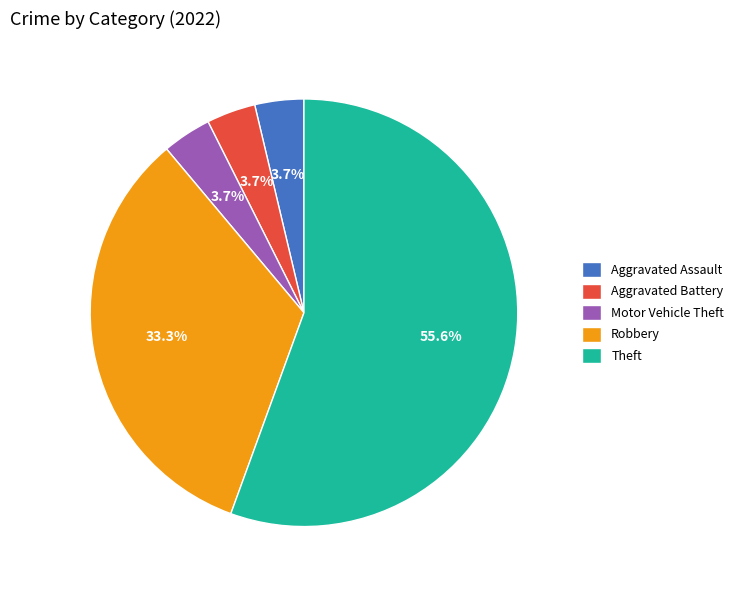

Which category accounts for the majority?

Theft